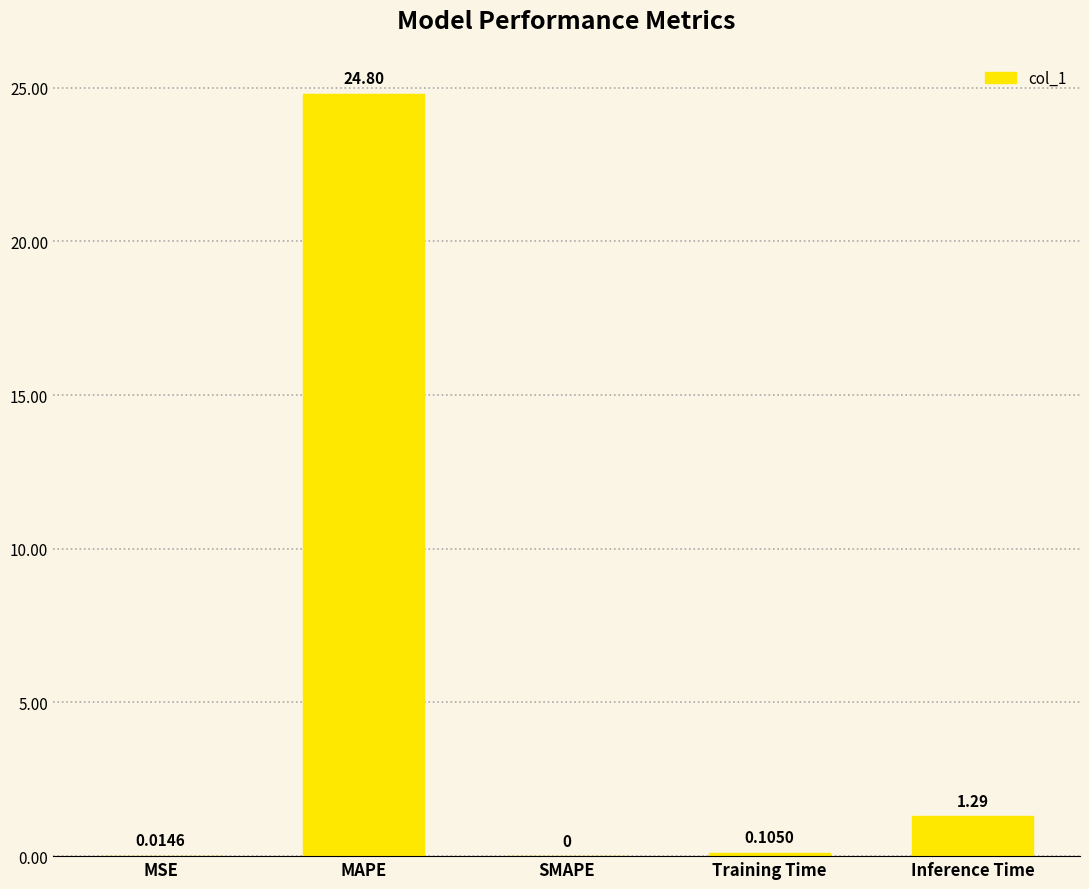

What value does the data have at MAPE?

24.8